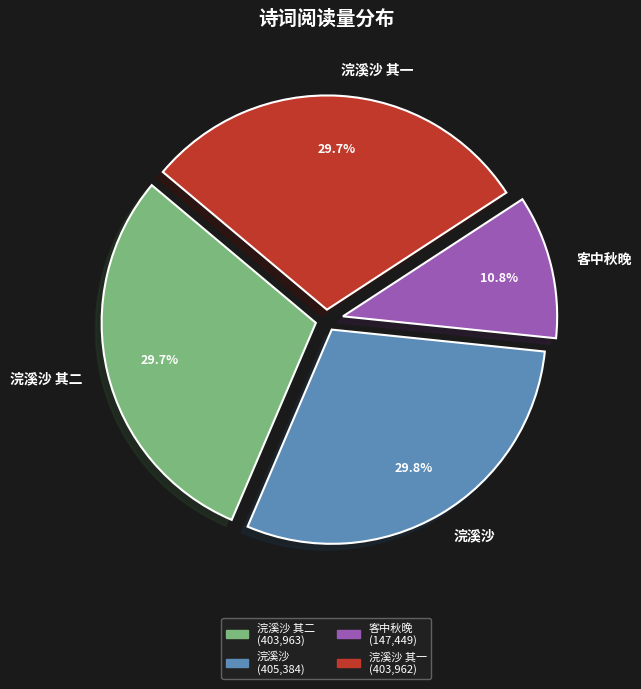

Which has a higher value, 浣溪沙 其一 or 客中秋晚?

浣溪沙 其一